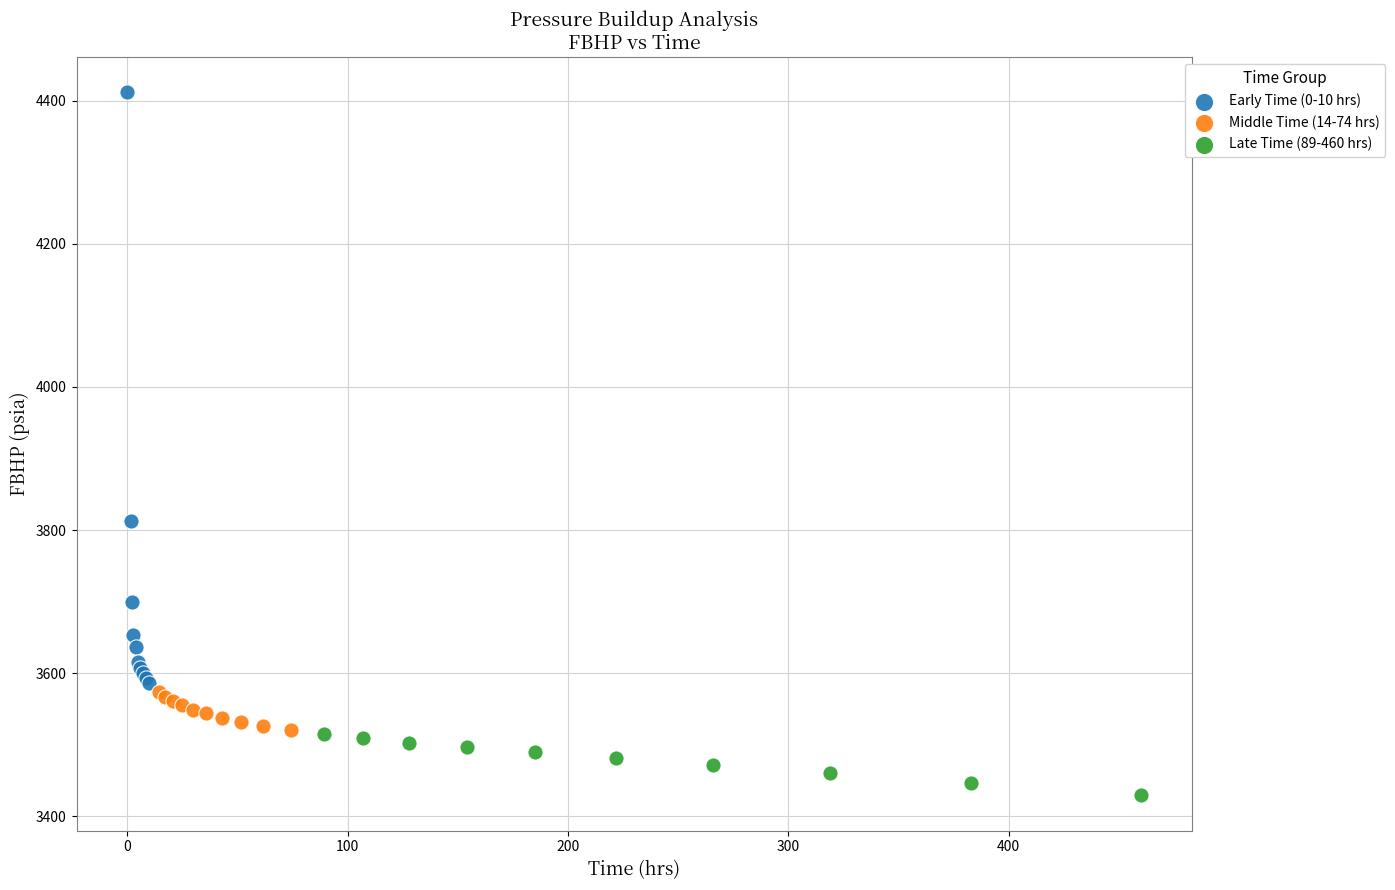

Which series contains the highest Y value?

Early Time (0-10 hrs)